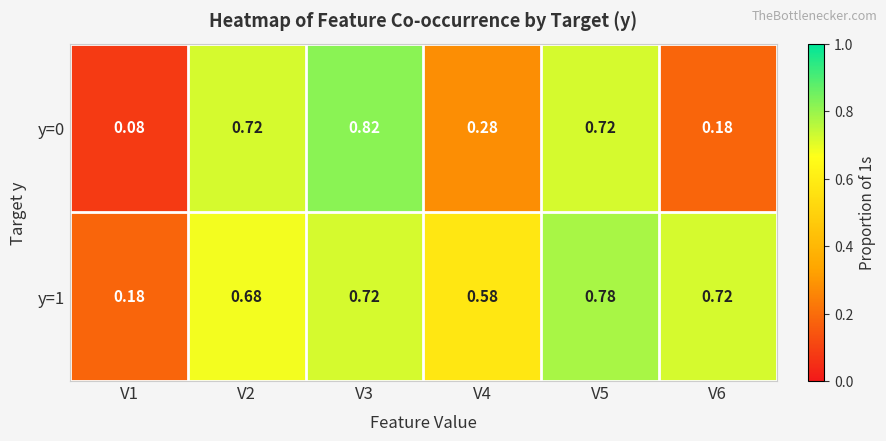

Is the value of y=0 at V1 greater than the value of y=1 at V3?

No